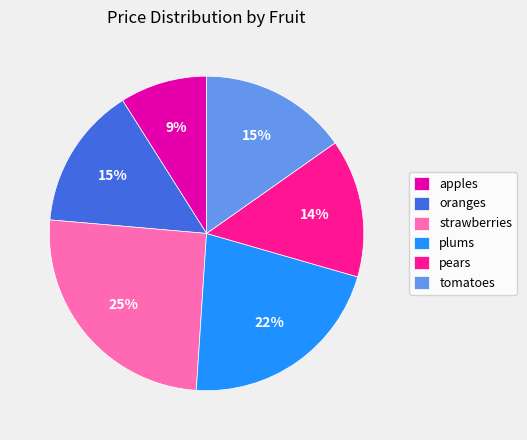

How many slices are in this pie chart?

6